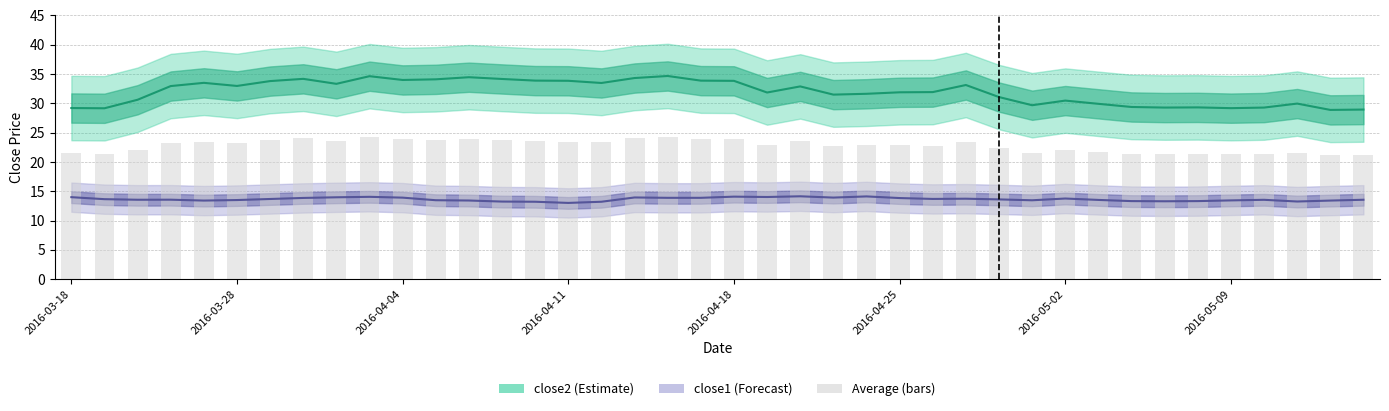

What is the spread (max minus min) of values at 2016-05-09?

15.7